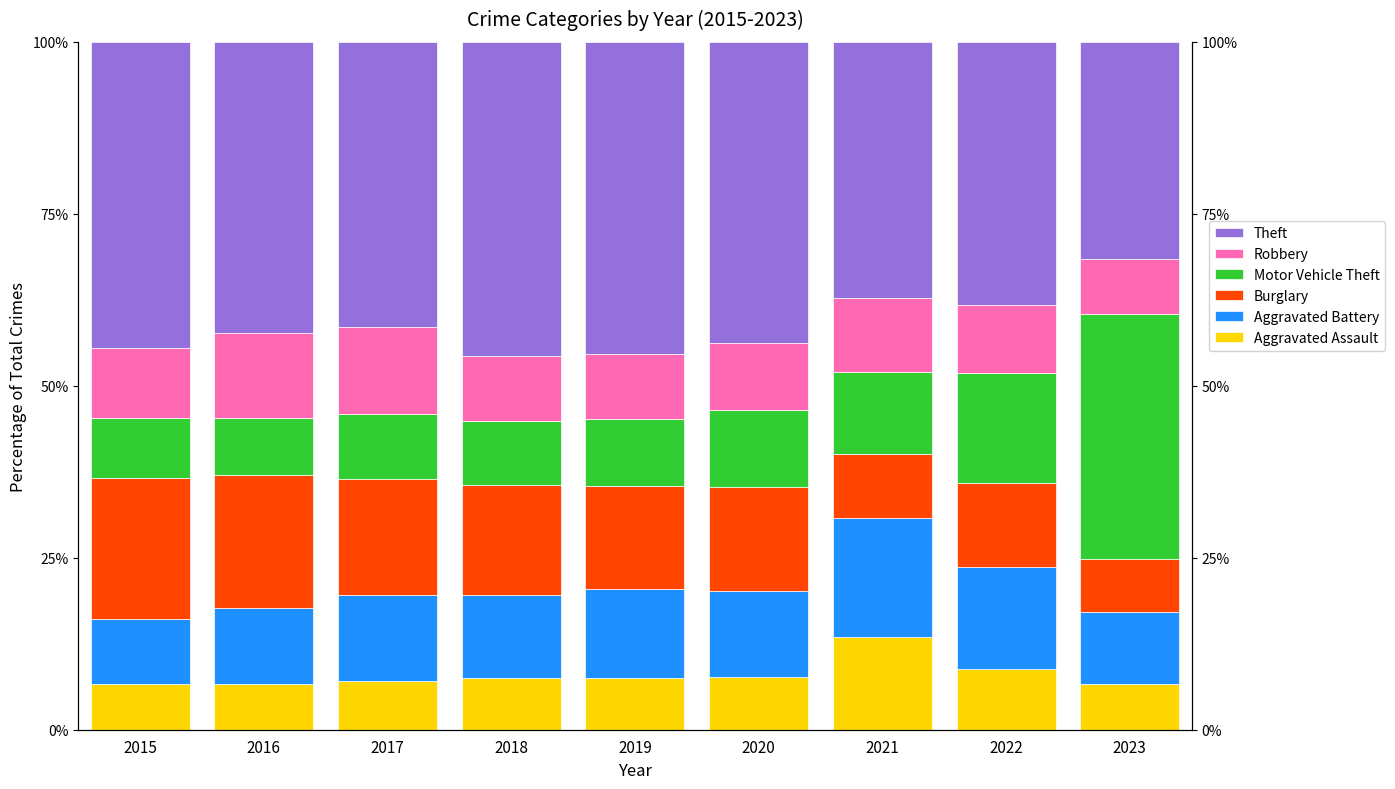

How many data points does each series have?

9